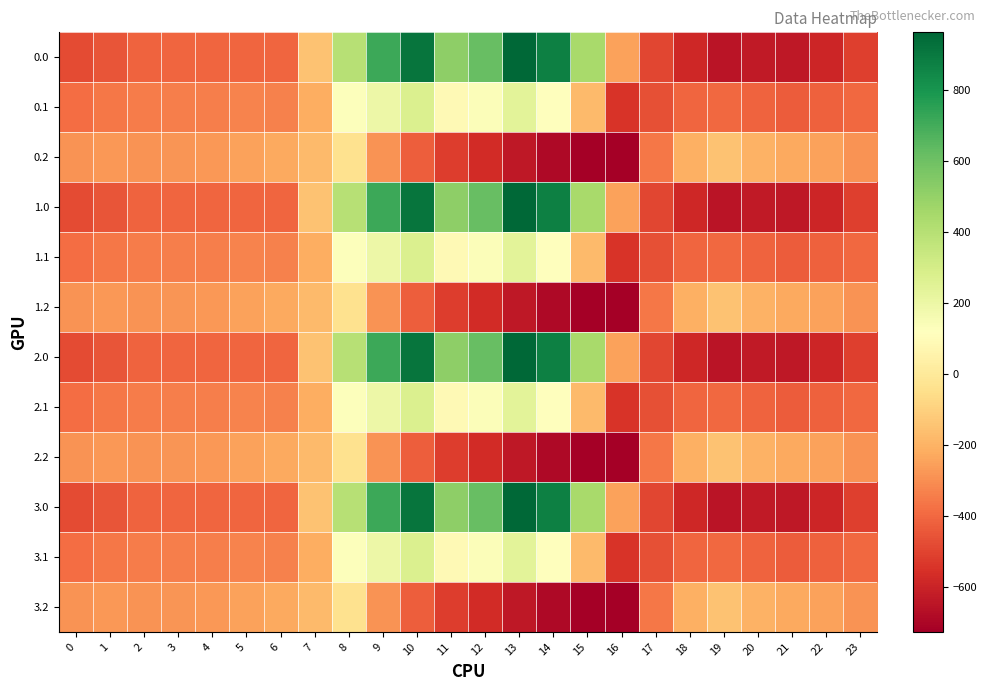

How many distinct data groups are displayed?

12